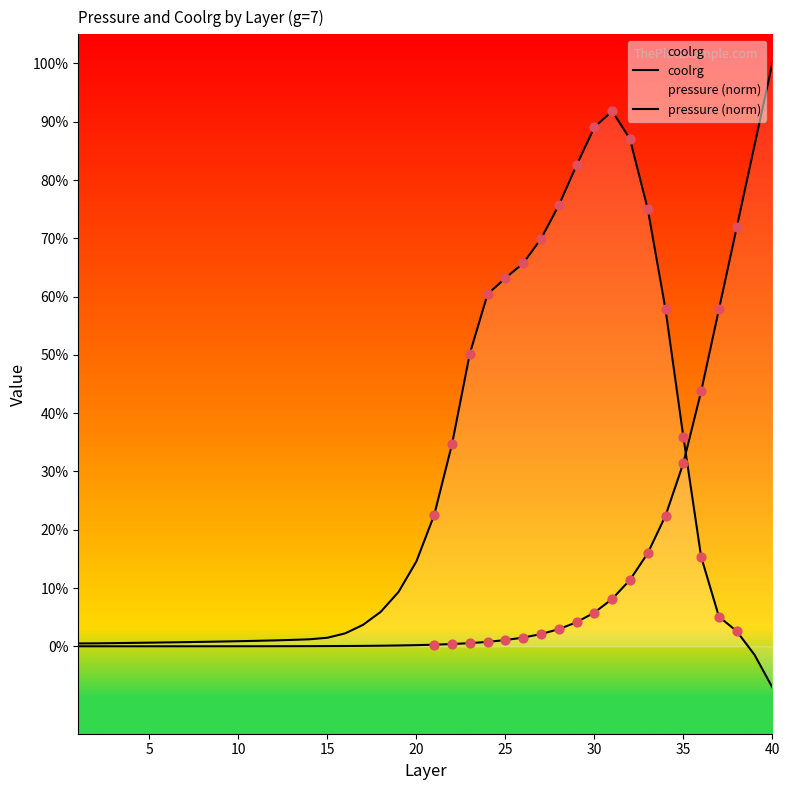

Which series has the widest spread of Y values?

pressure (norm)